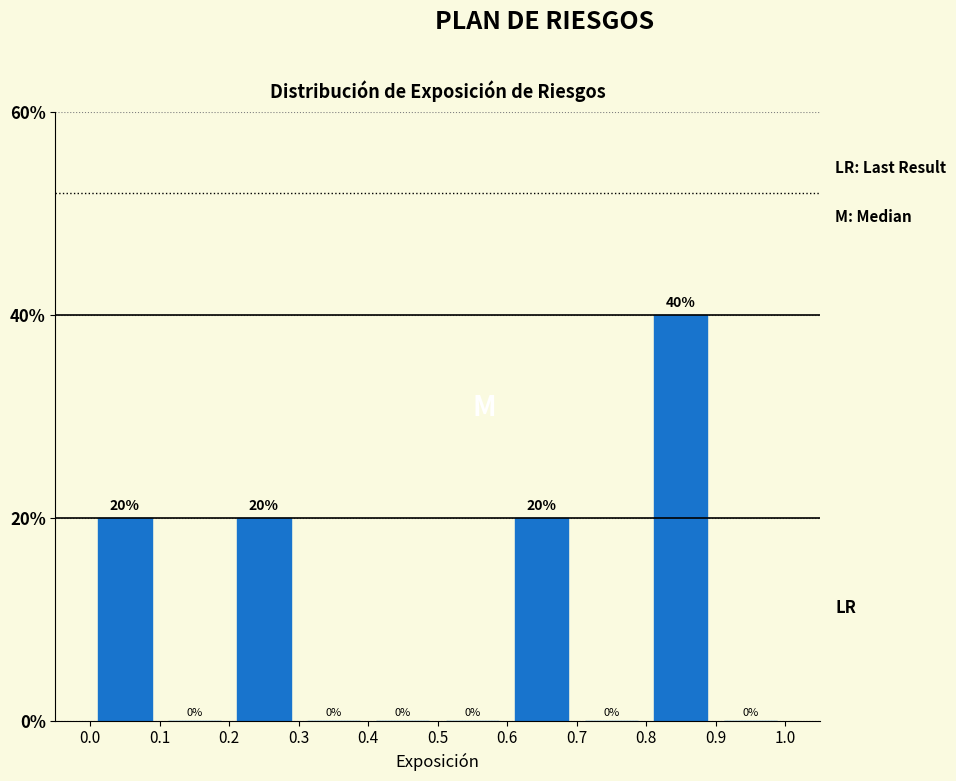

What is the height of the bar covering 0.8 to 0.9 on the x-axis?

40